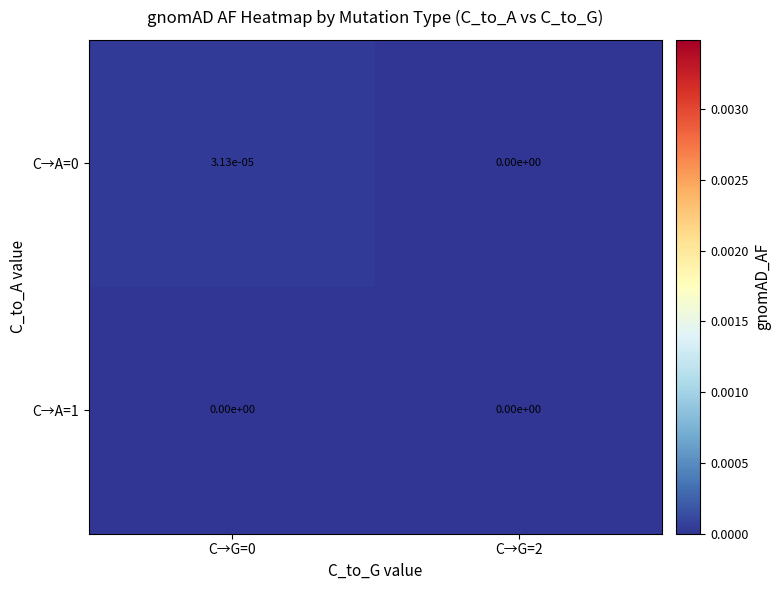

The C→A=0 series shows 0.0 at C→G=2. True or false?

True